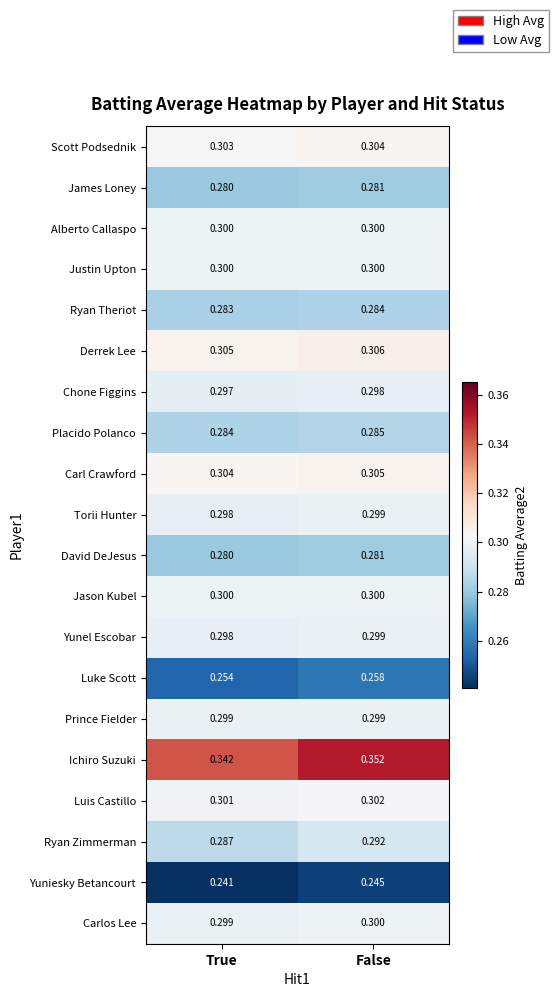

At which category does the chart reach its minimum across all series?

True